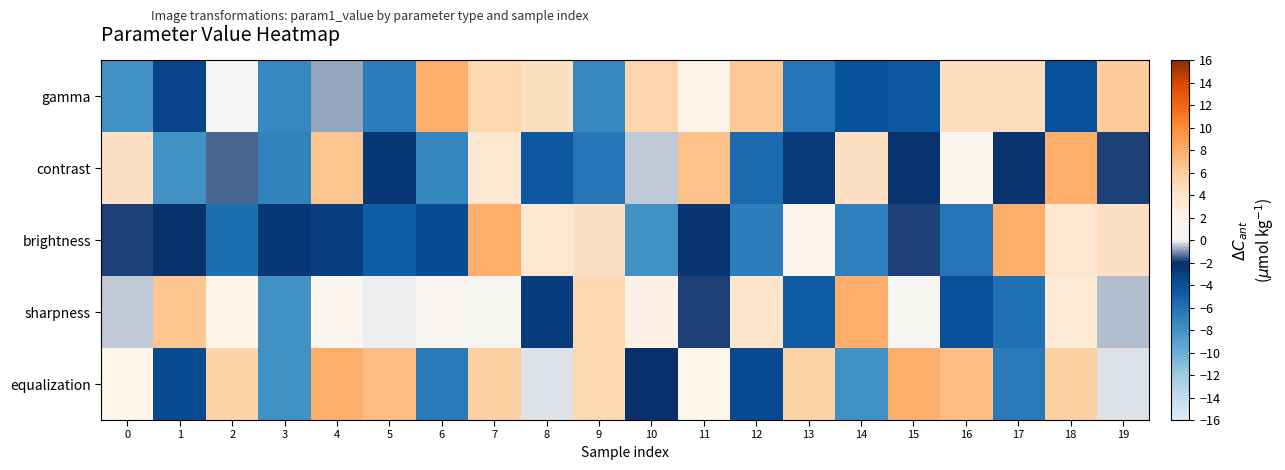

How many data points does each series have?

20